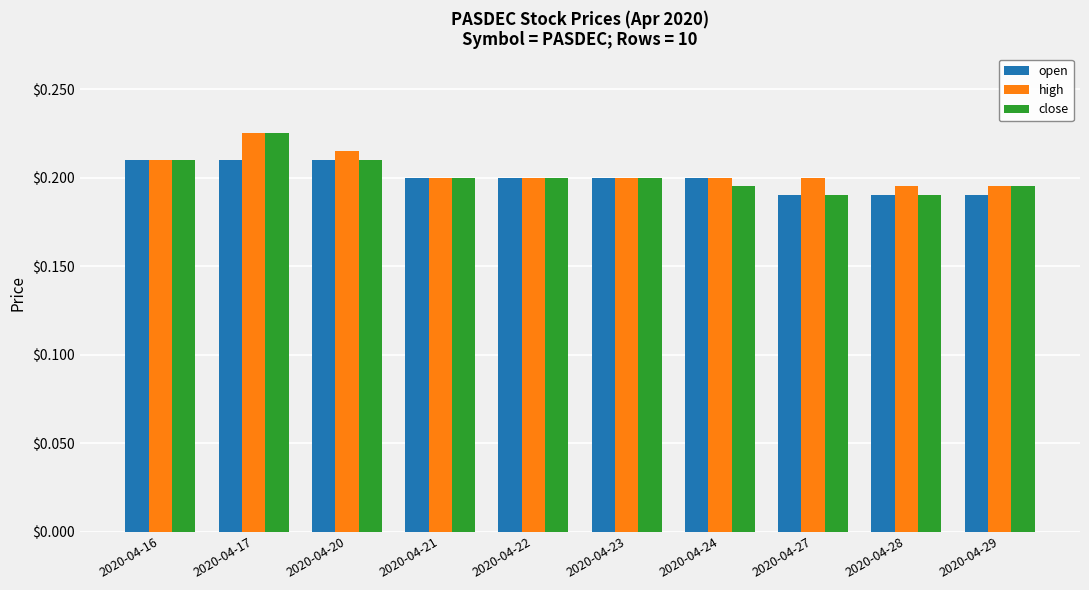

Count the high values in the range 0 to 1.

10